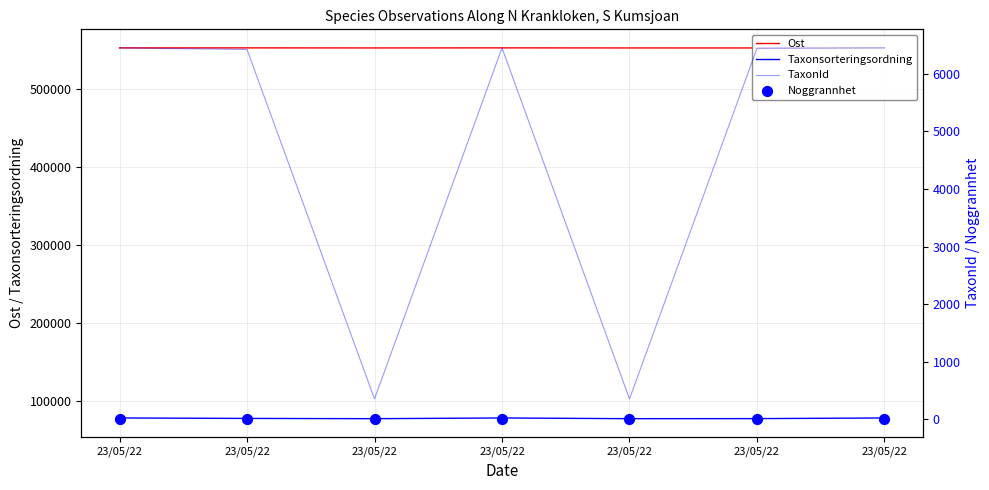

Which series has the largest total across all categories?

Ost